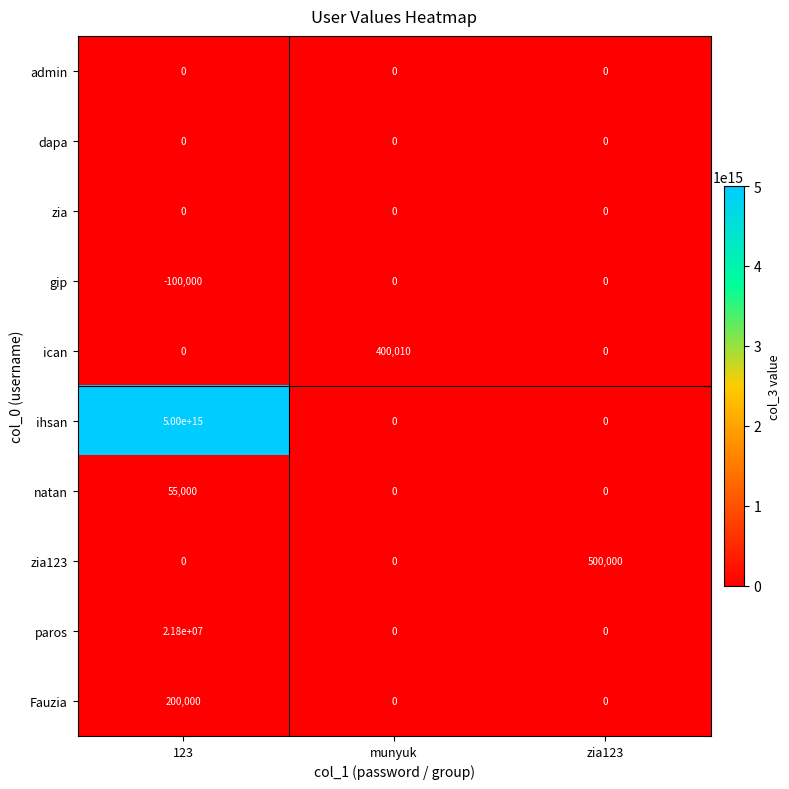

At which category is the sum across all series the highest?

123